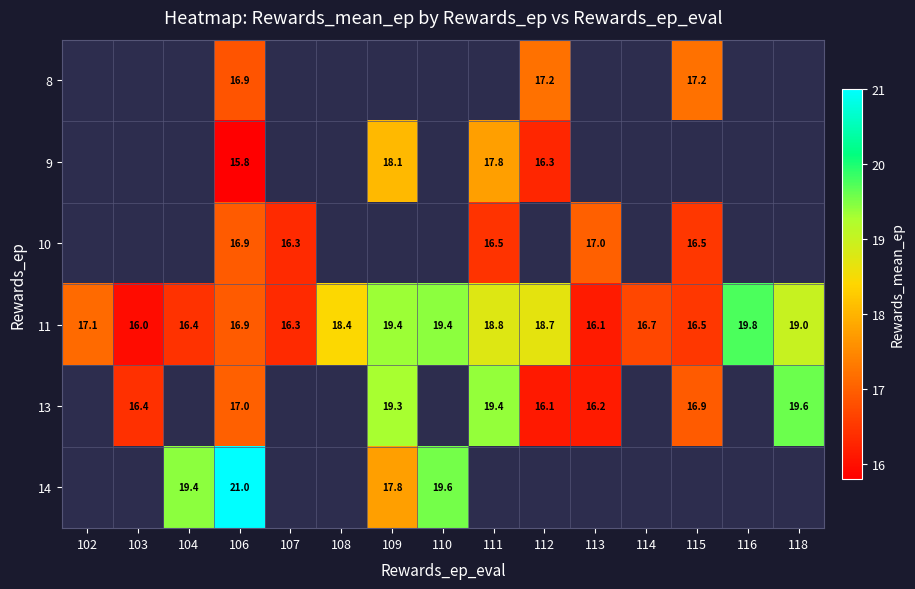

Which has a higher value, 104 or 115?

115